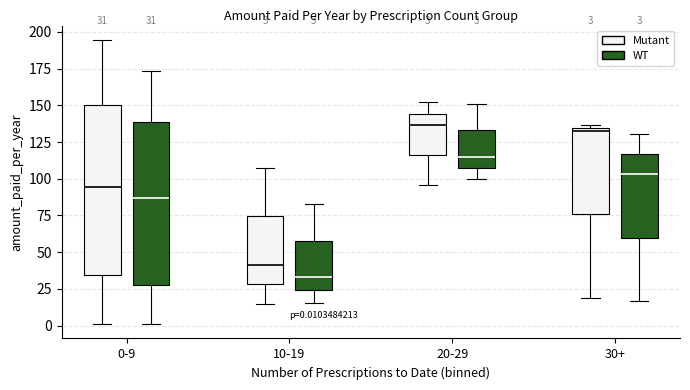

Which box has the lowest median line?

10-19 (WT)